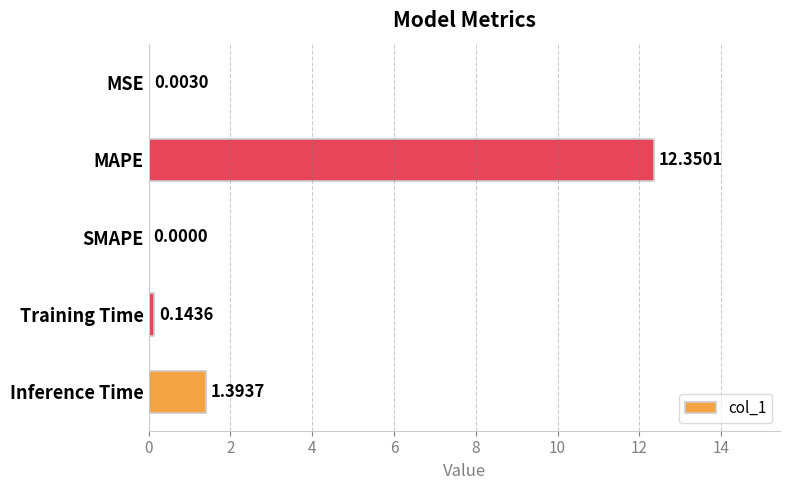

What is the sum of all values?

13.9